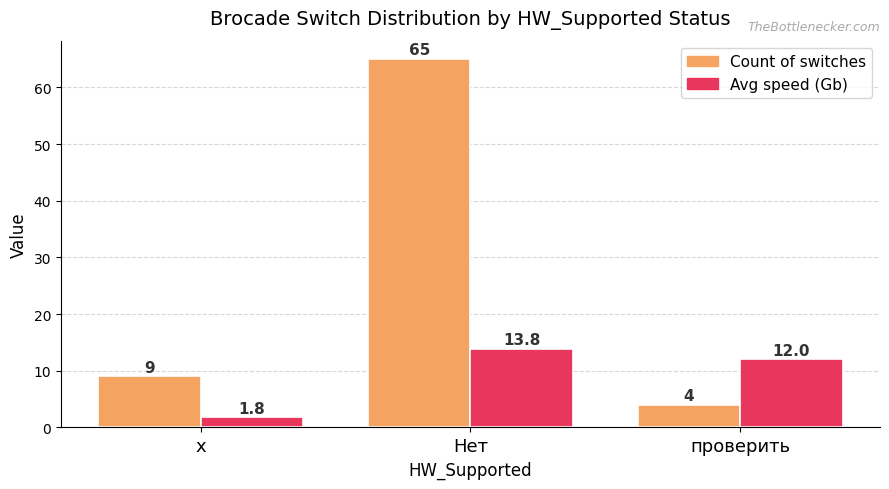

At which label is Count of switches closest to 34?

x